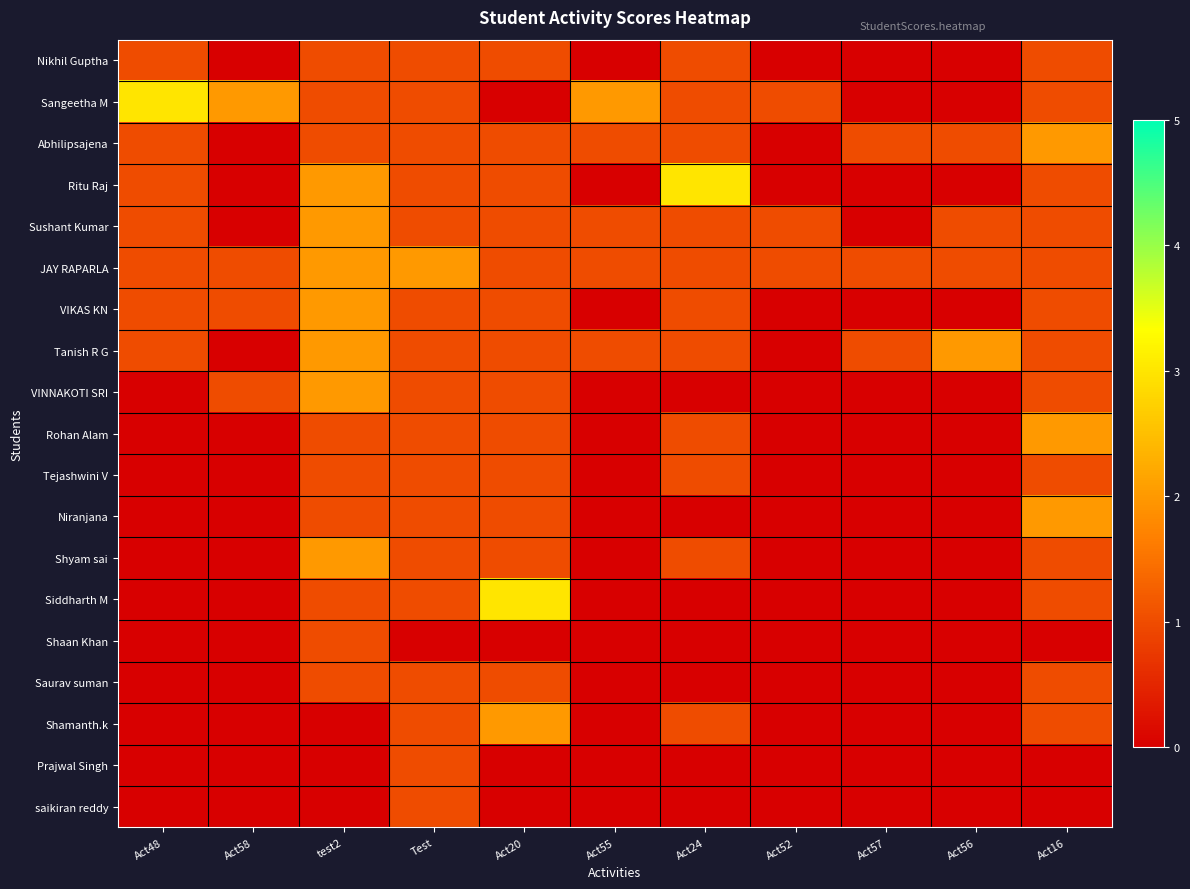

How many series are shown in this chart?

19